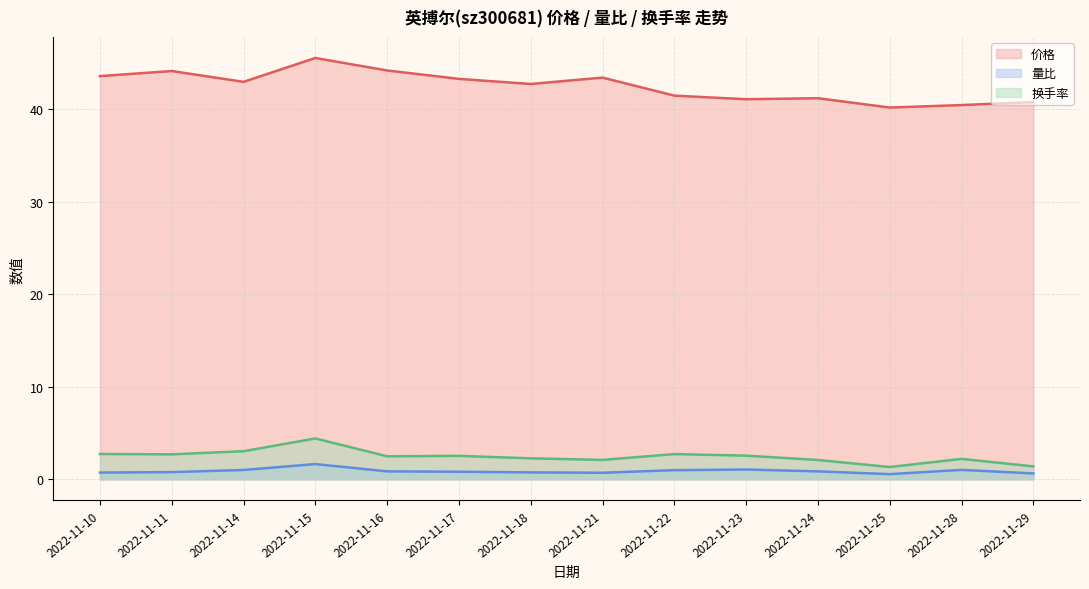

Which category has the lowest value in the 价格 series?

2022-11-25